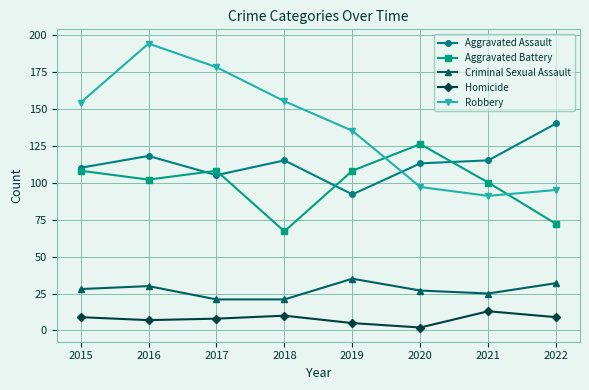

Reading left to right, transcribe all the data shown in this chart.

Aggravated Assault: 110	118	105	115	92	113	115	140
Aggravated Battery: 108	102	108	67	108	126	100	72
Criminal Sexual Assault: 28	30	21	21	35	27	25	32
Homicide: 9	7	8	10	5	2	13	9
Robbery: 154	194	178	155	135	97	91	95